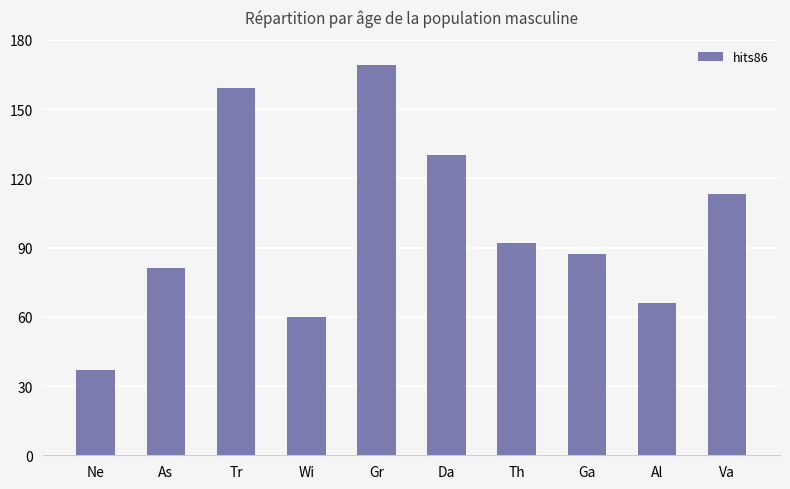

Where does the data first go above 92?

Tr